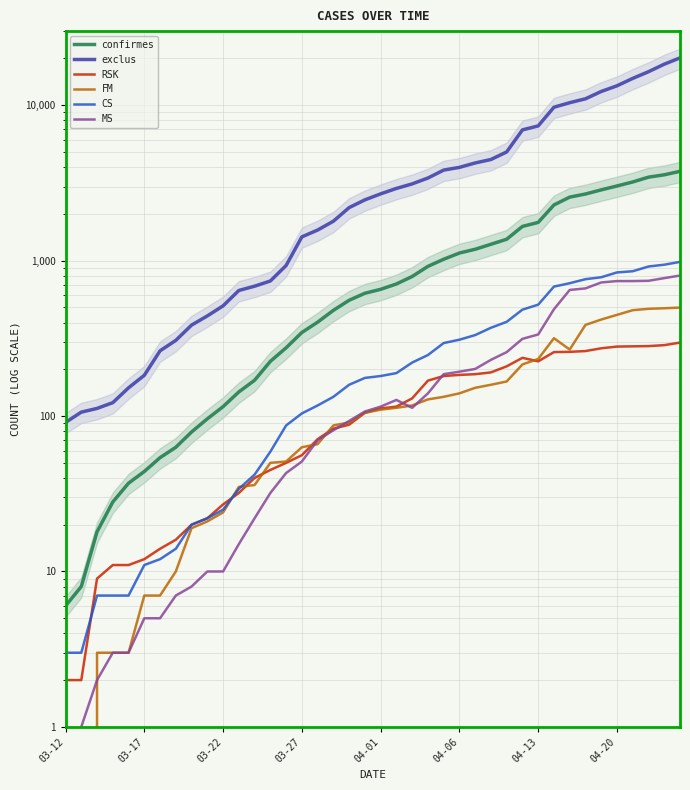

Which has a higher value, 37 or 29?

37